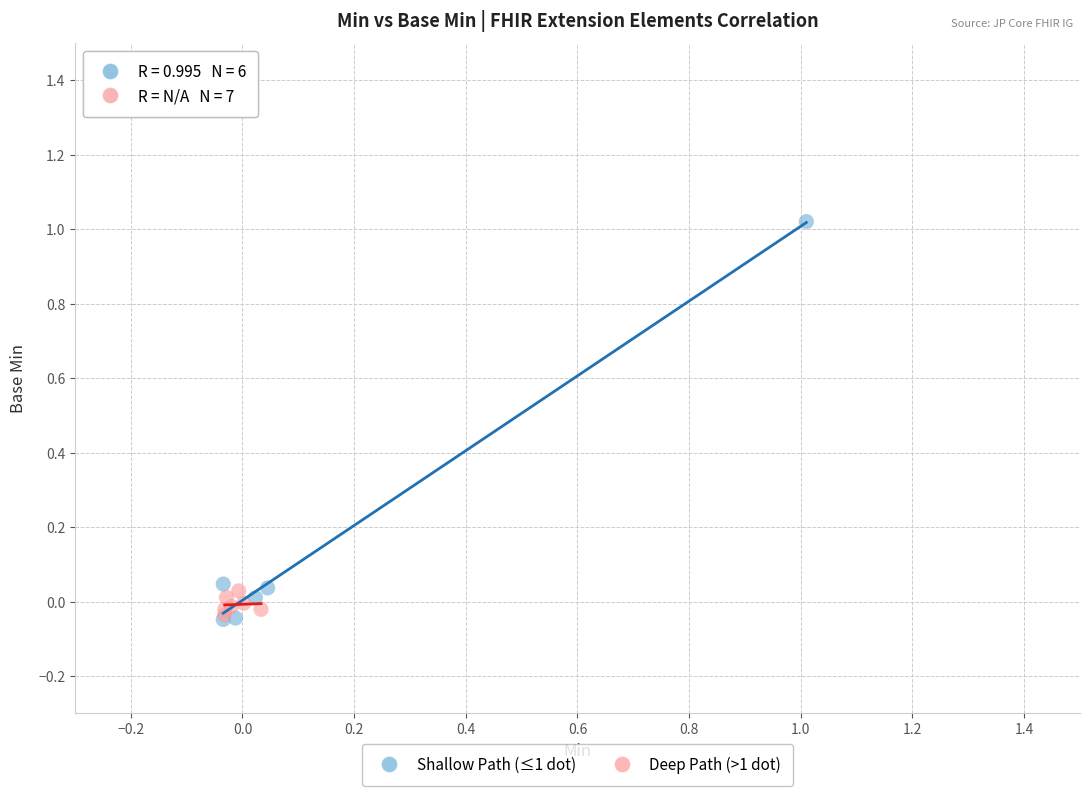

Which series has the widest spread of Y values?

Shallow Path (≤1 dot)